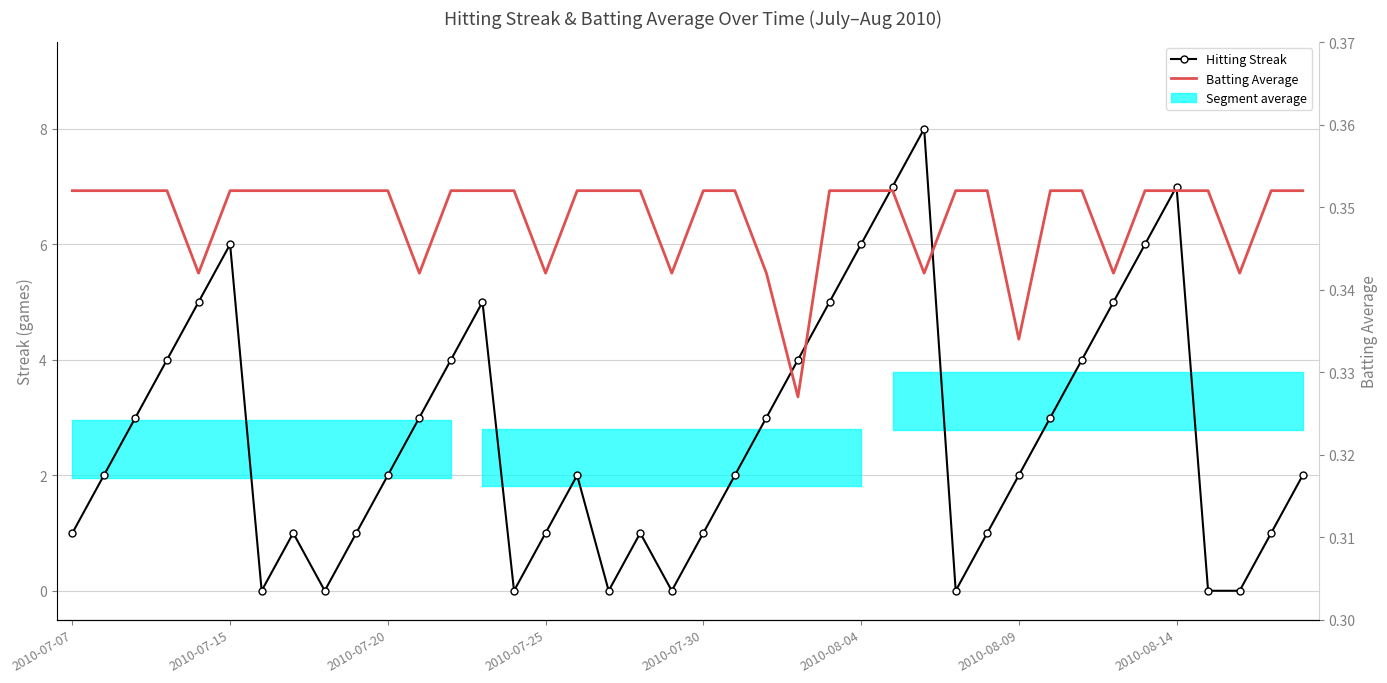

What is the difference between the maximum and second lowest values in the Hitting Streak series?

8.0